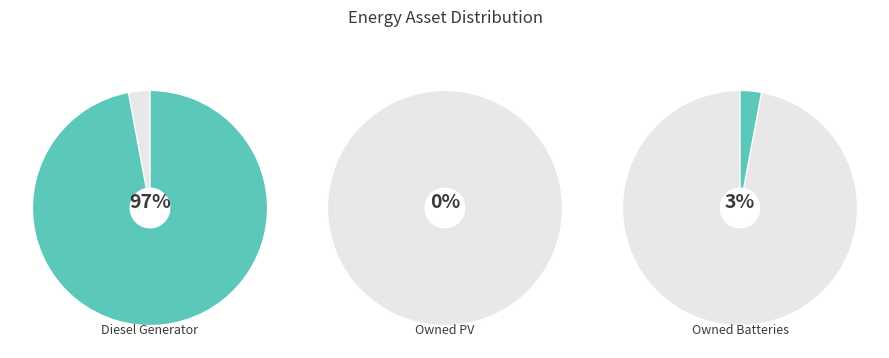

To the nearest percent, what is the average slice percentage?

33%